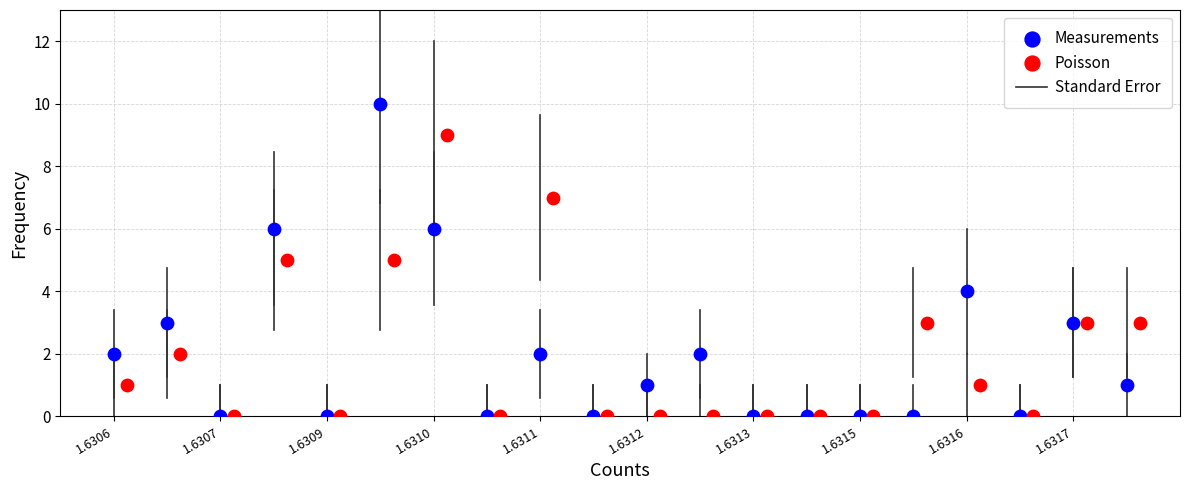

Which series contains the highest Y value?

Measurements